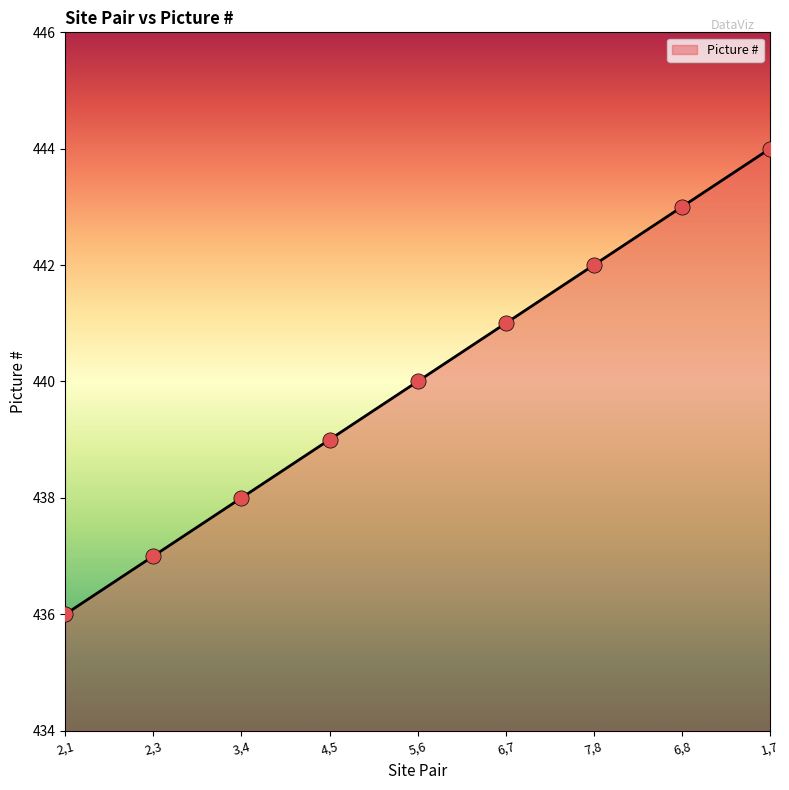

Approximately how many times larger is the value at 6,7 compared to 7,8?

1.0